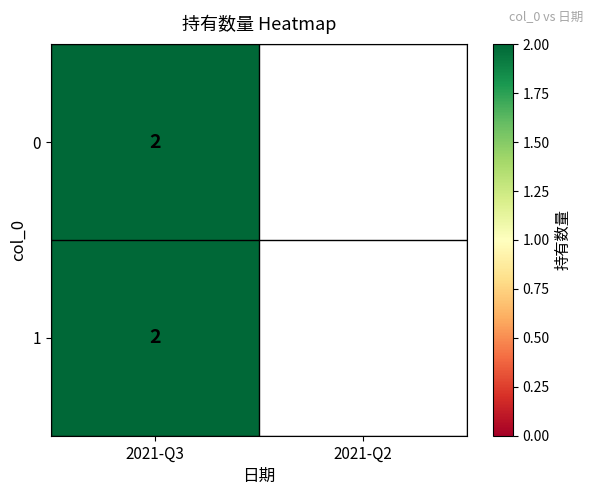

How many data points does each series have?

2